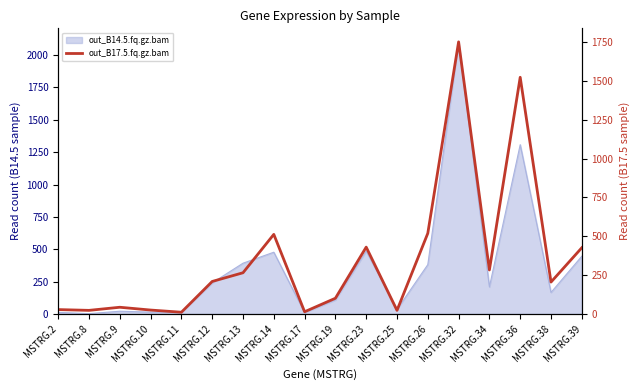

Rank the categories by value from lowest to highest.

MSTRG.11, MSTRG.17, MSTRG.8, MSTRG.25, MSTRG.10, MSTRG.2, MSTRG.9, MSTRG.19, MSTRG.38, MSTRG.12, MSTRG.13, MSTRG.34, MSTRG.39, MSTRG.23, MSTRG.14, MSTRG.26, MSTRG.36, MSTRG.32